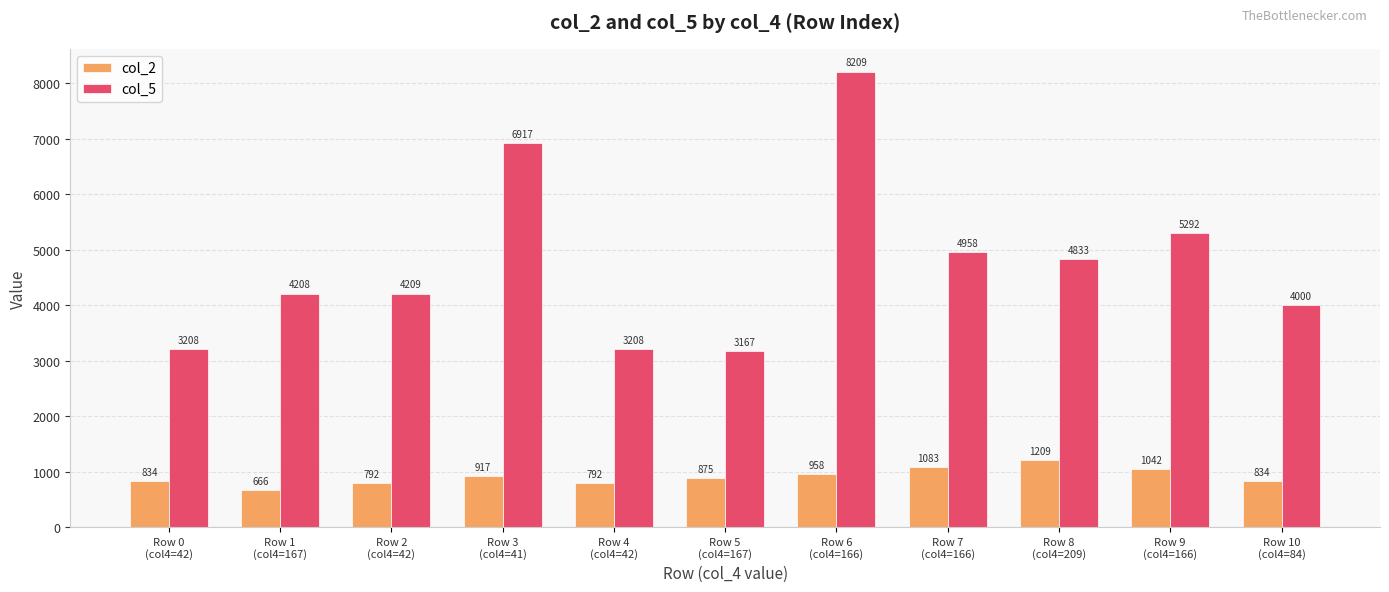

How many bars are there in total?

22